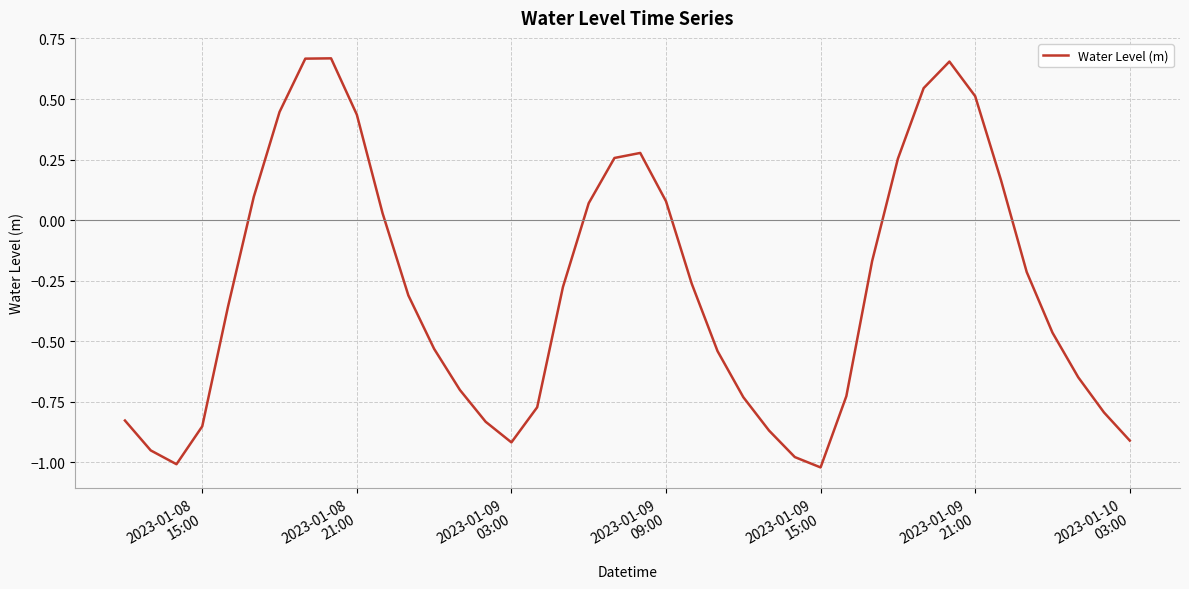

What is the difference between the maximum and minimum values?

1.7